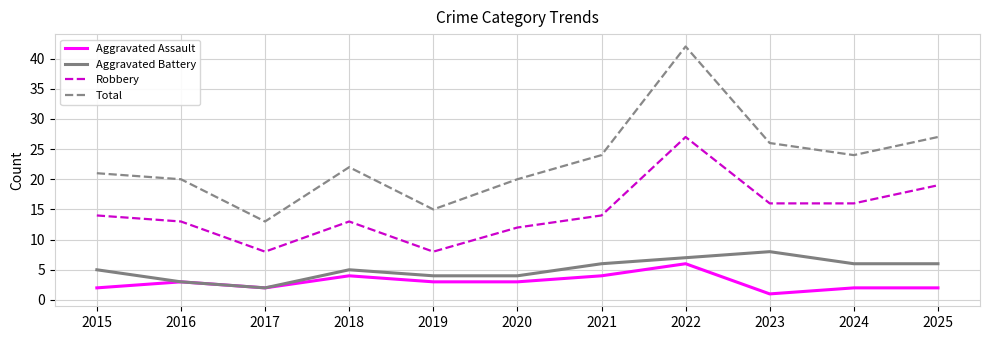

True or false: Aggravated Assault has more than 0 points higher than both neighbors.

True